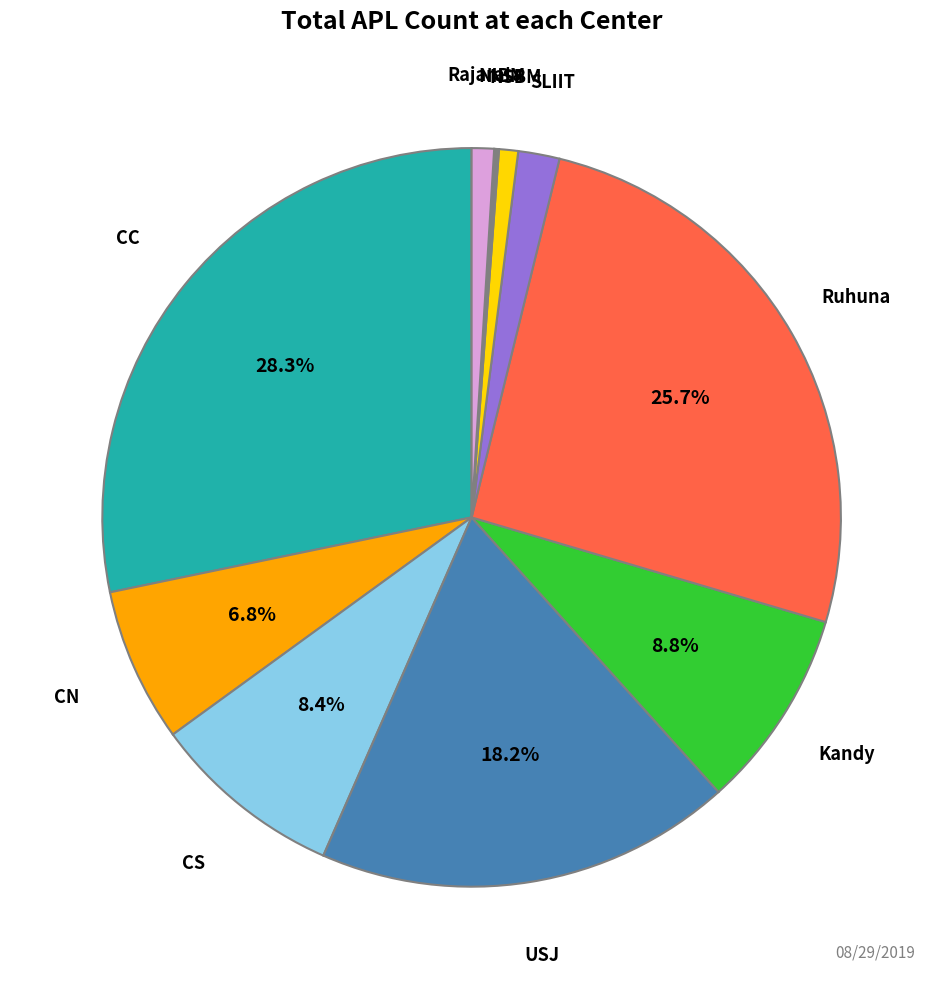

Is there any slice that represents more than half of the pie?

No